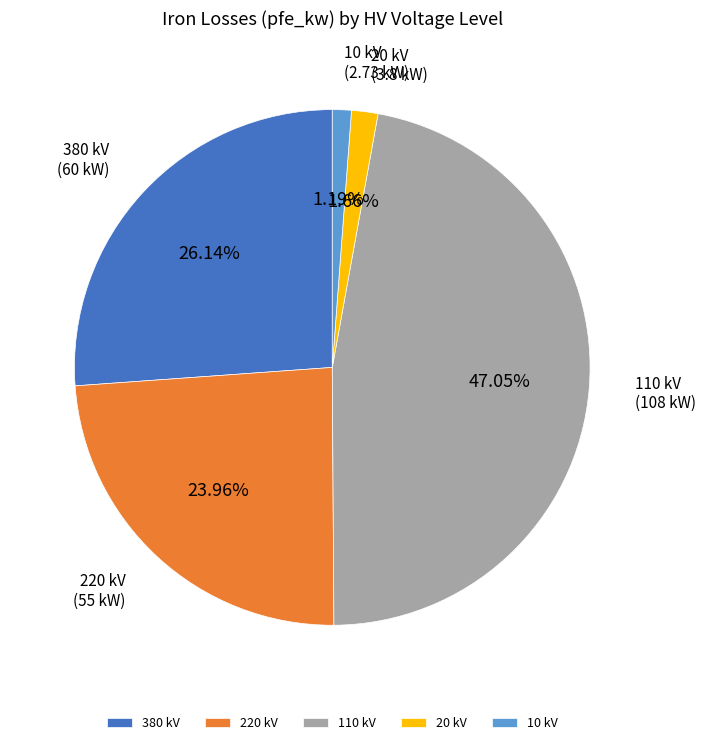

Combined, do 380 kV and 10 kV account for over 50%?

No